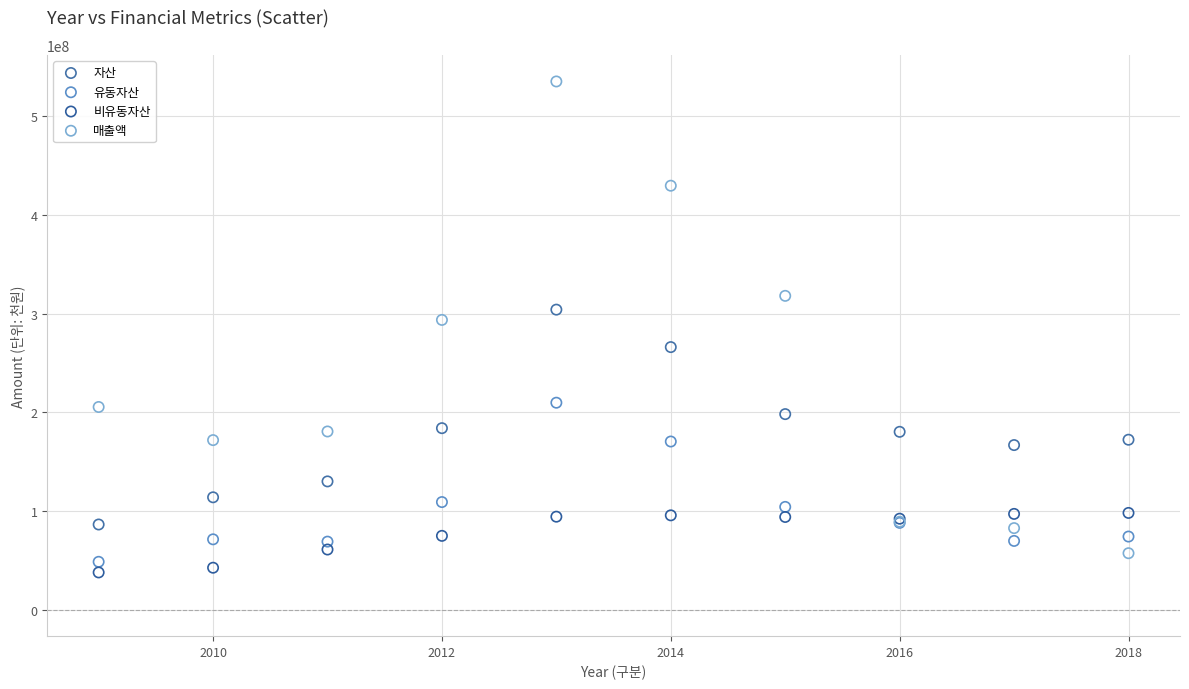

Which series reaches the minimum Y coordinate?

비유동자산